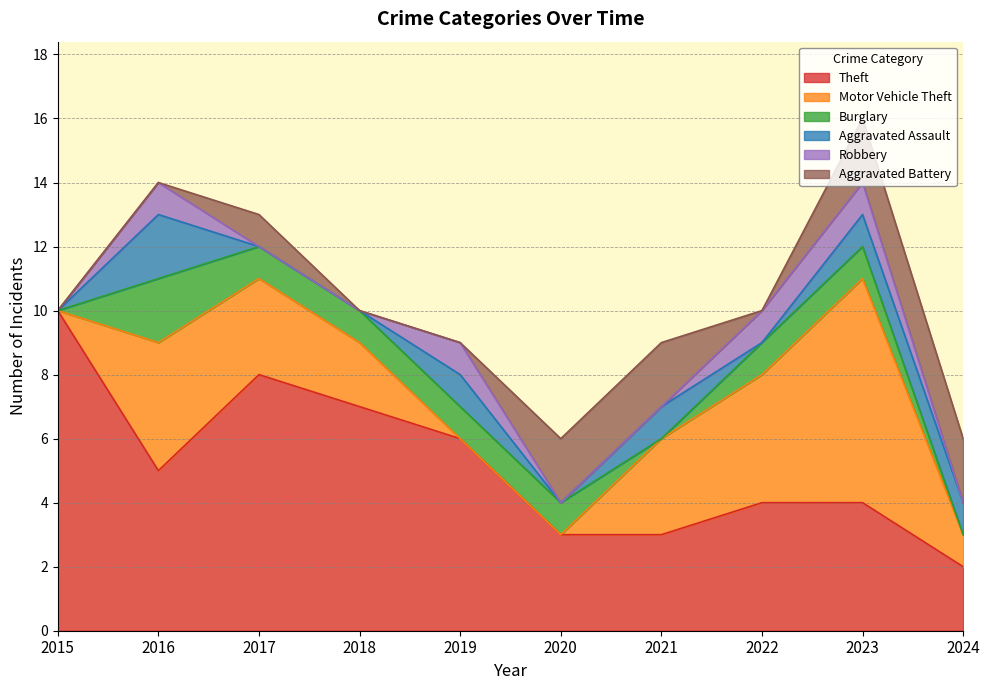

True or false: Robbery has more than 2 interior local peaks.

False